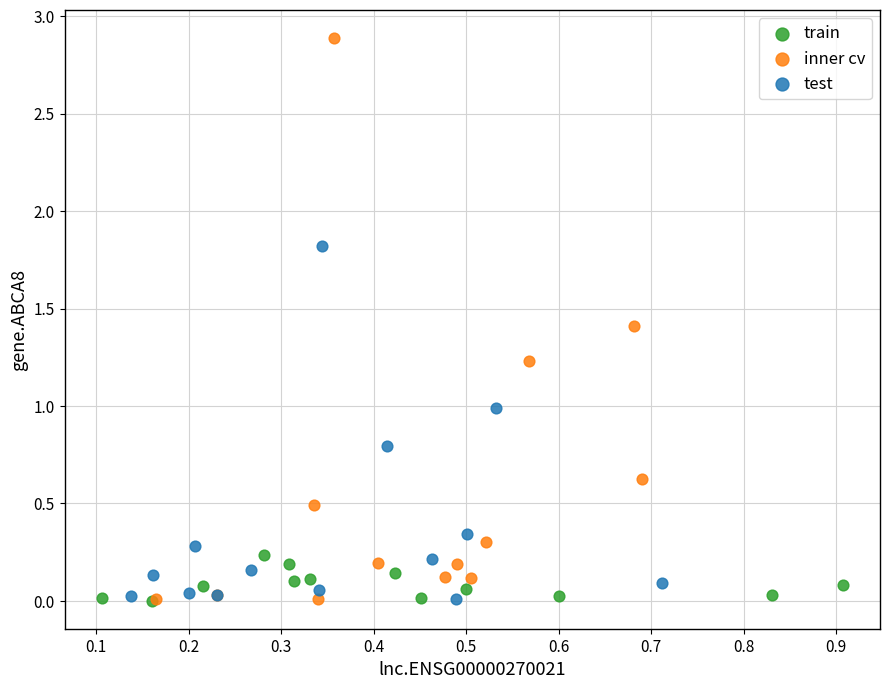

Which series reaches the maximum Y coordinate?

inner cv